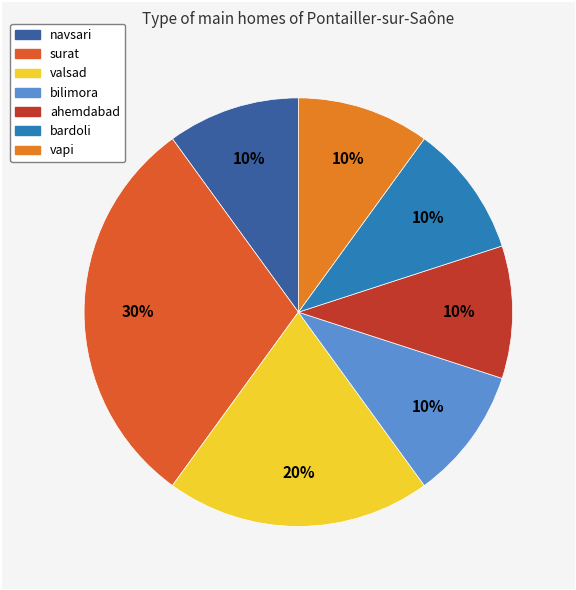

The navsari slice represents 10% of the pie. True or false?

True